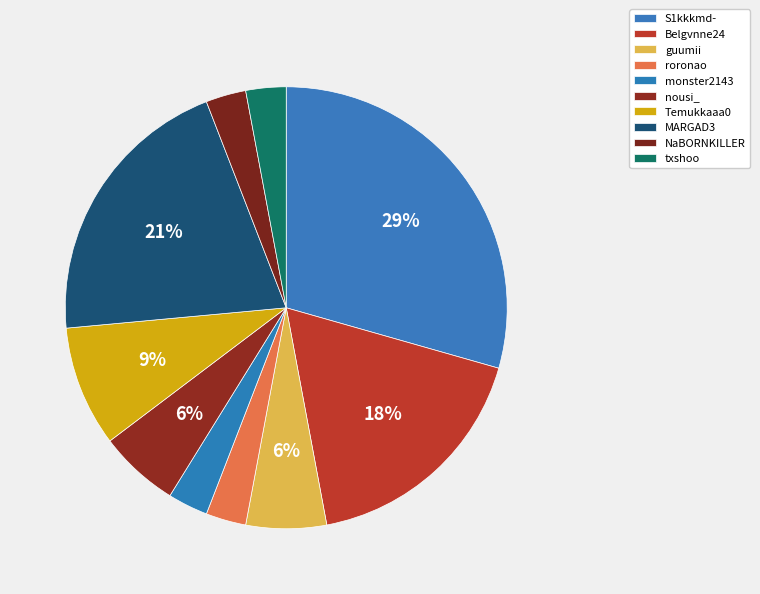

Count the number of slices in the pie.

10